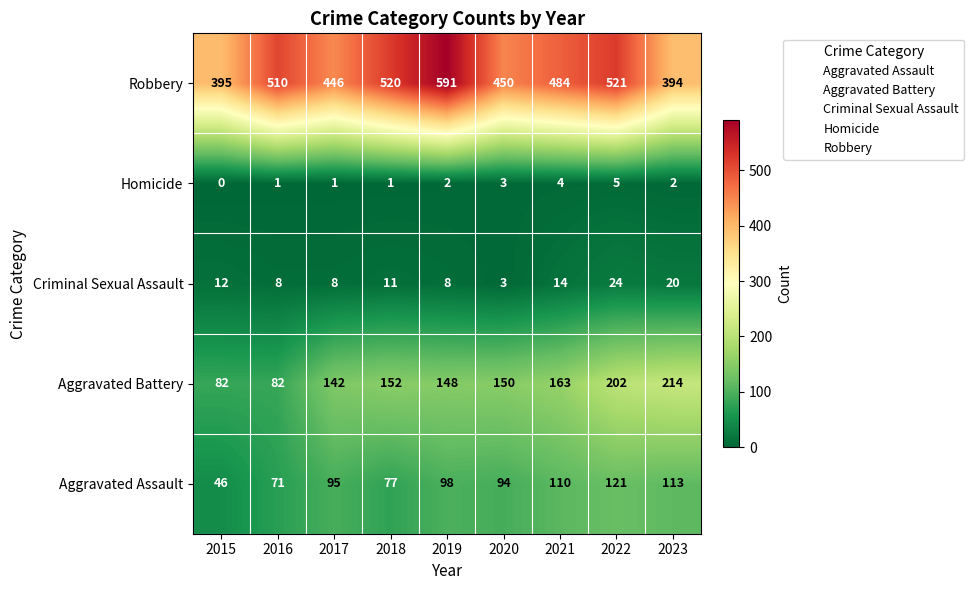

The value of Robbery at 2019 is 895. True or false?

False